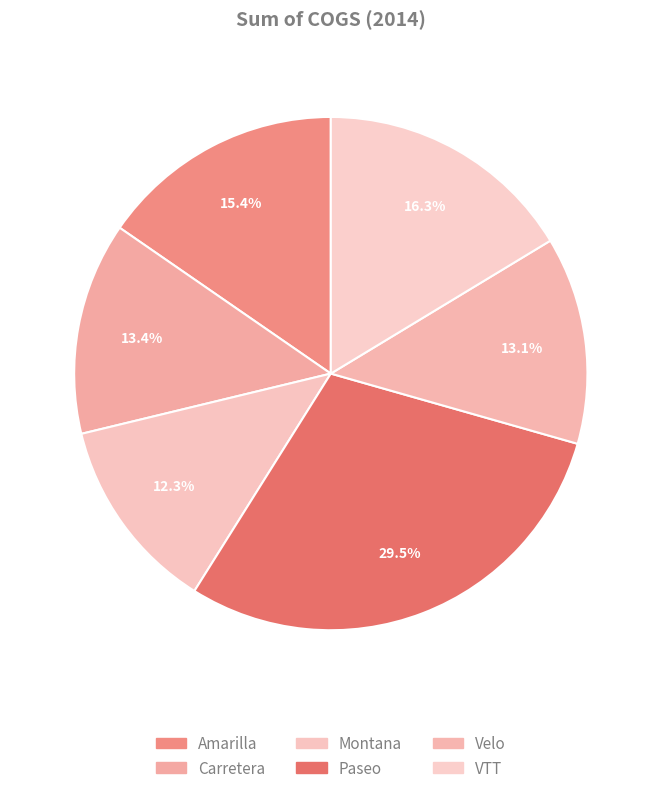

To the nearest percent, what is the difference between the largest and smallest slice percentages?

17%